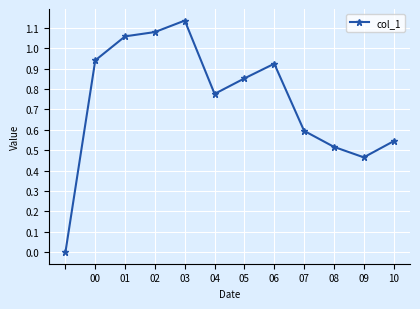

What is the difference between the maximum and second lowest values?

0.7